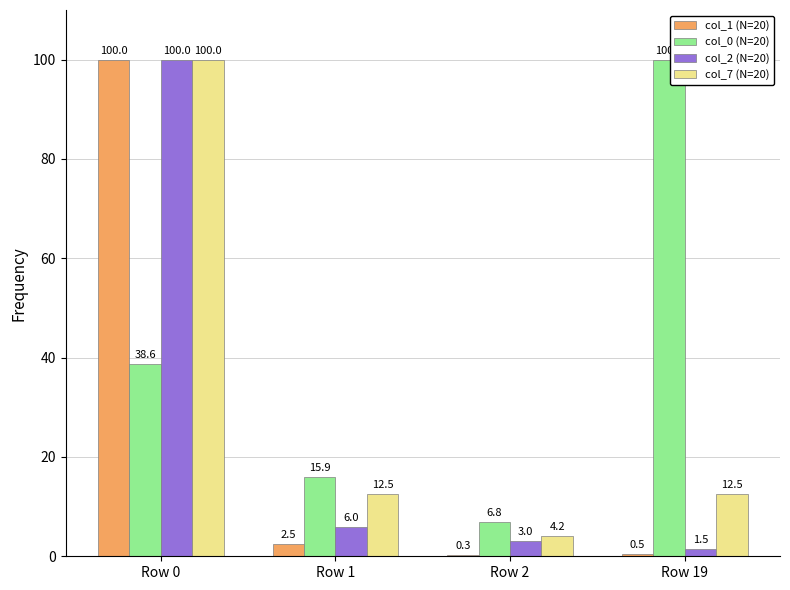

At which label does col_0 (N=20) reach its peak?

Row 19